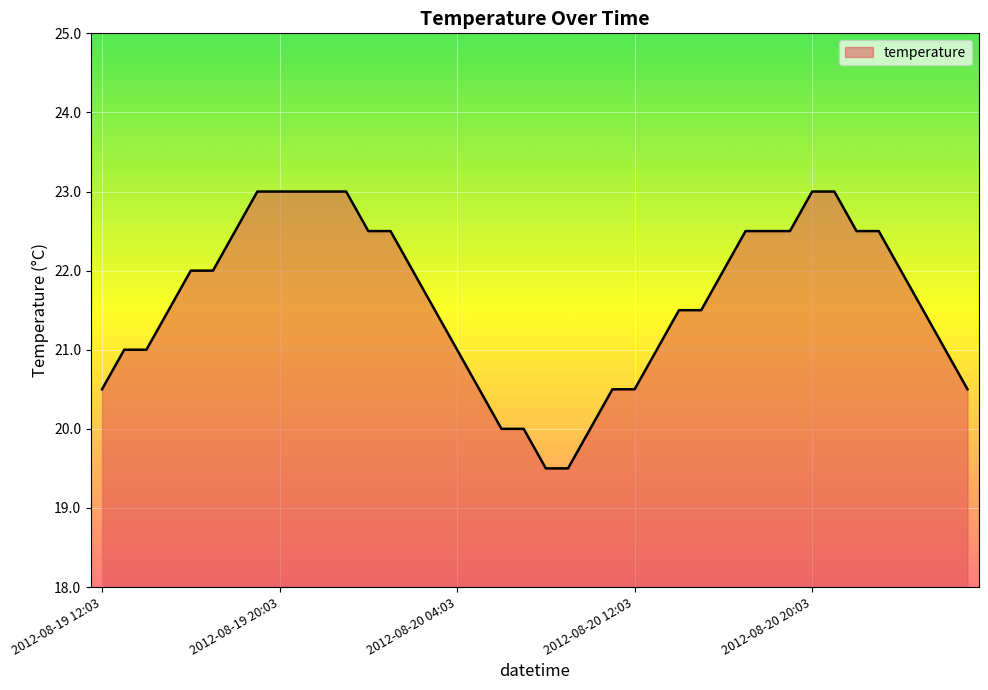

What is the difference between the maximum and minimum values?

3.5